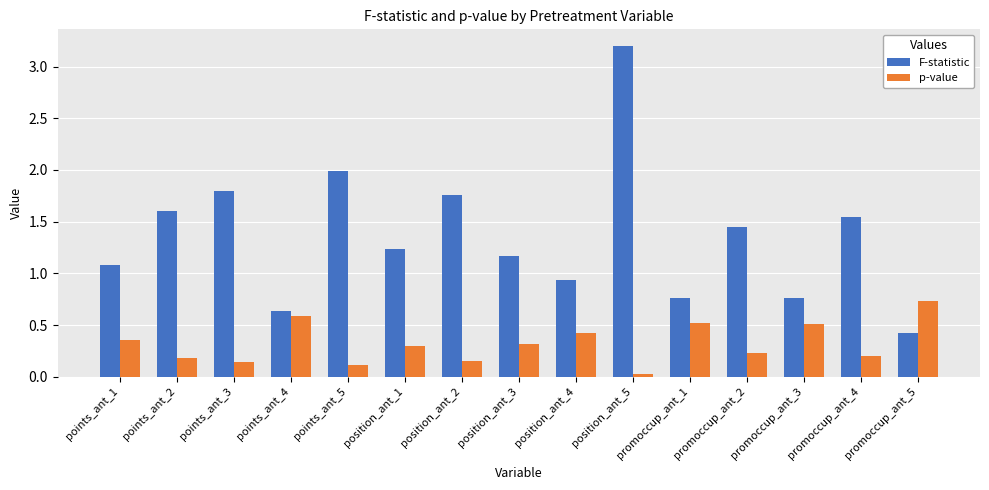

At which label does F-statistic first exceed 1?

points_ant_1